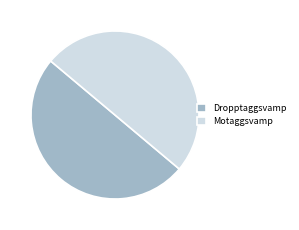

True or false: Motaggsvamp accounts for 50% of the total.

True